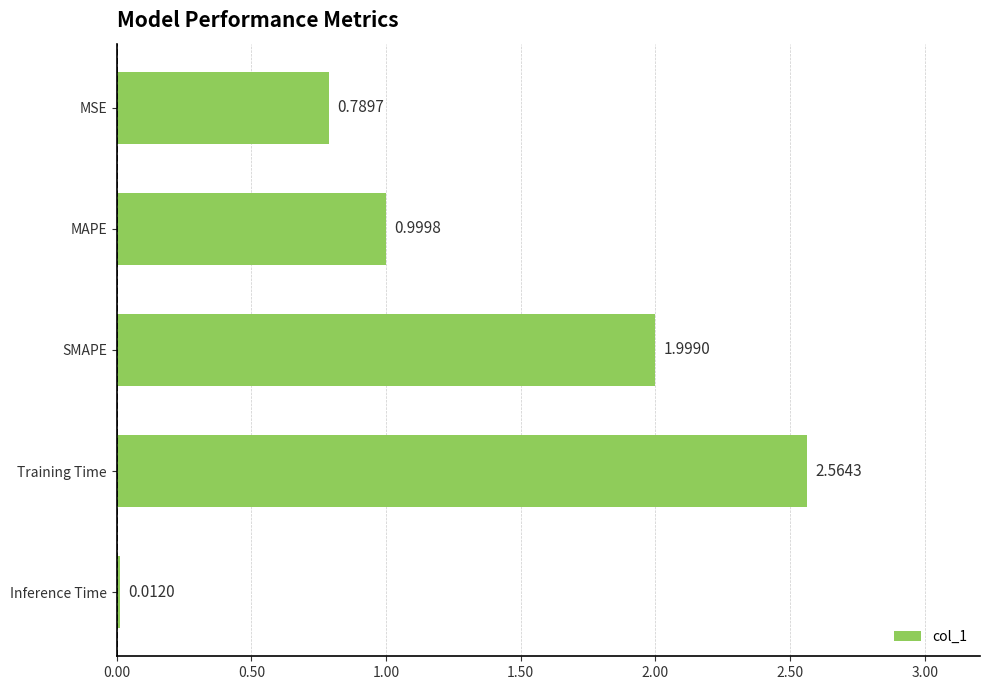

Does the chart contain any negative values?

No